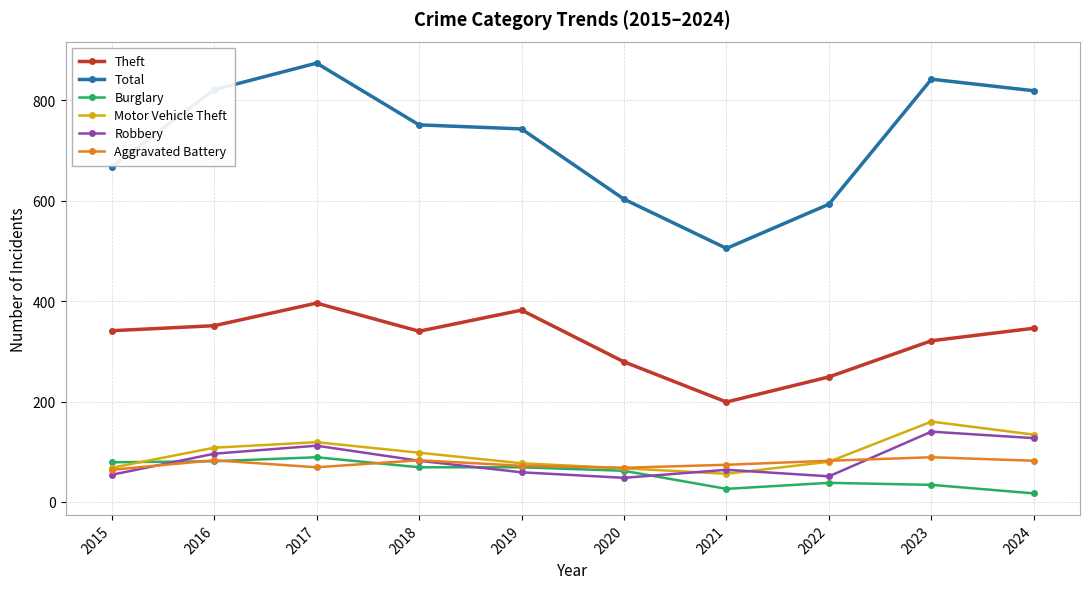

At which category does Burglary reach its first local peak?

2017